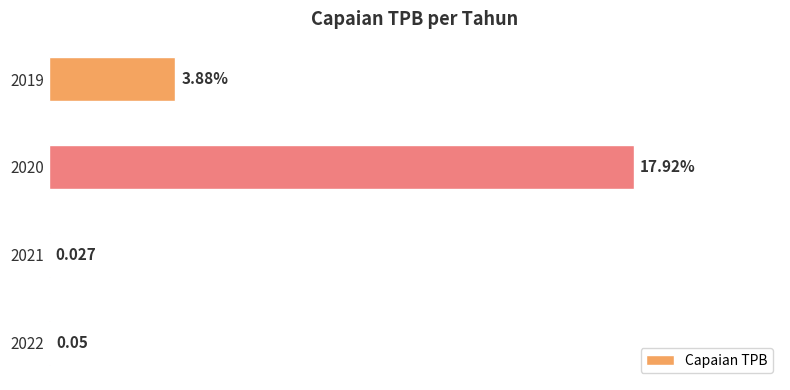

Are the bars horizontal?

Yes